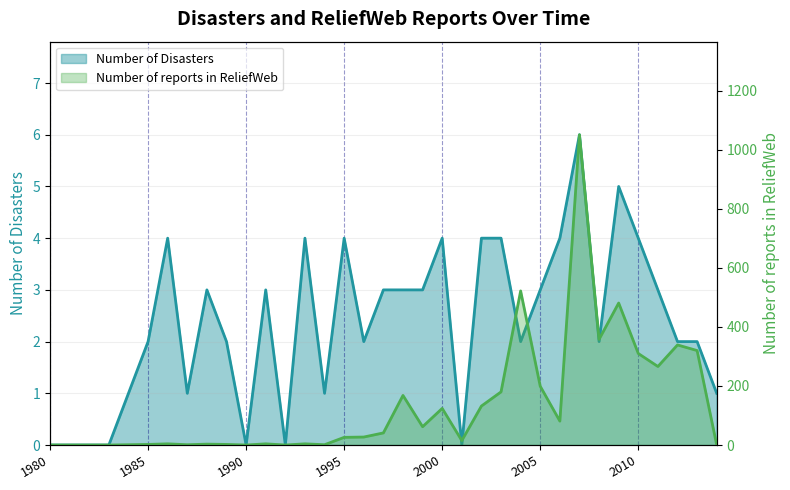

True or false: Number of Disasters has a value of 2 at 1989.

True